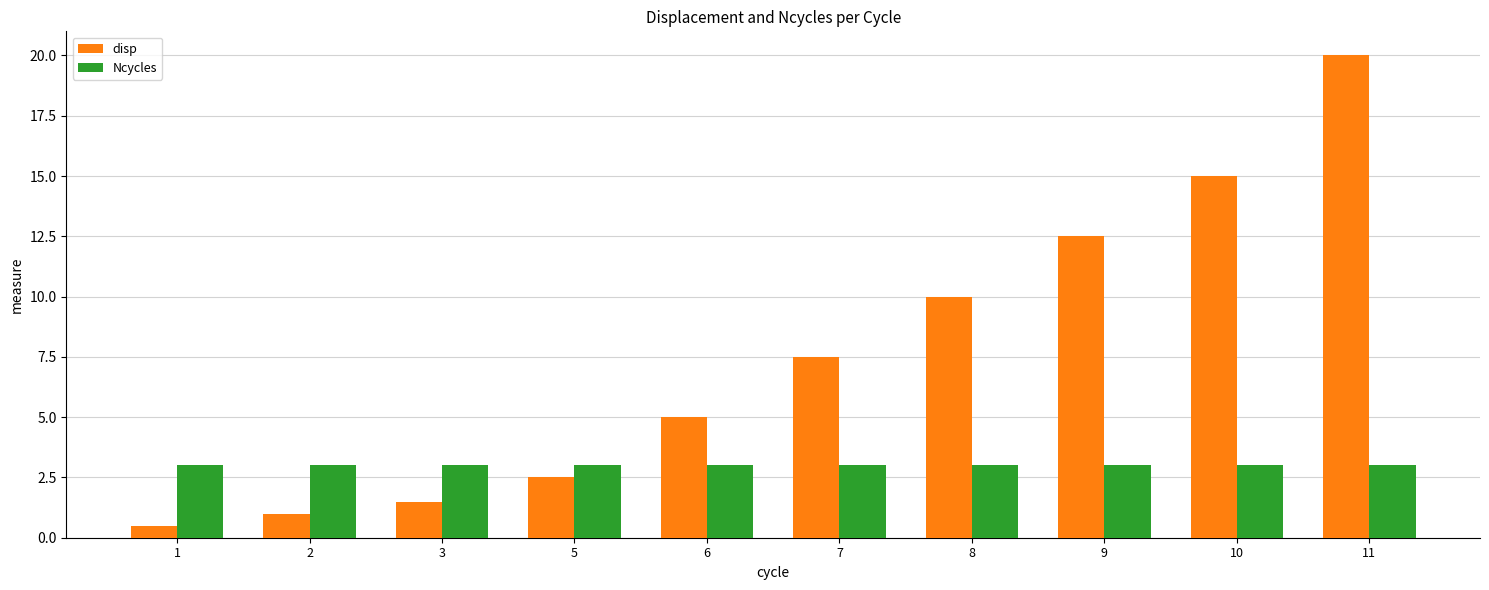

Reading left to right, list all the values displayed in this chart.

disp: 1=0.5	2=1.0	3=1.5	5=2.5	6=5.0	7=7.5	8=10.0	9=12.5	10=15.0	11=20.0
Ncycles: 1=3.0	2=3.0	3=3.0	5=3.0	6=3.0	7=3.0	8=3.0	9=3.0	10=3.0	11=3.0